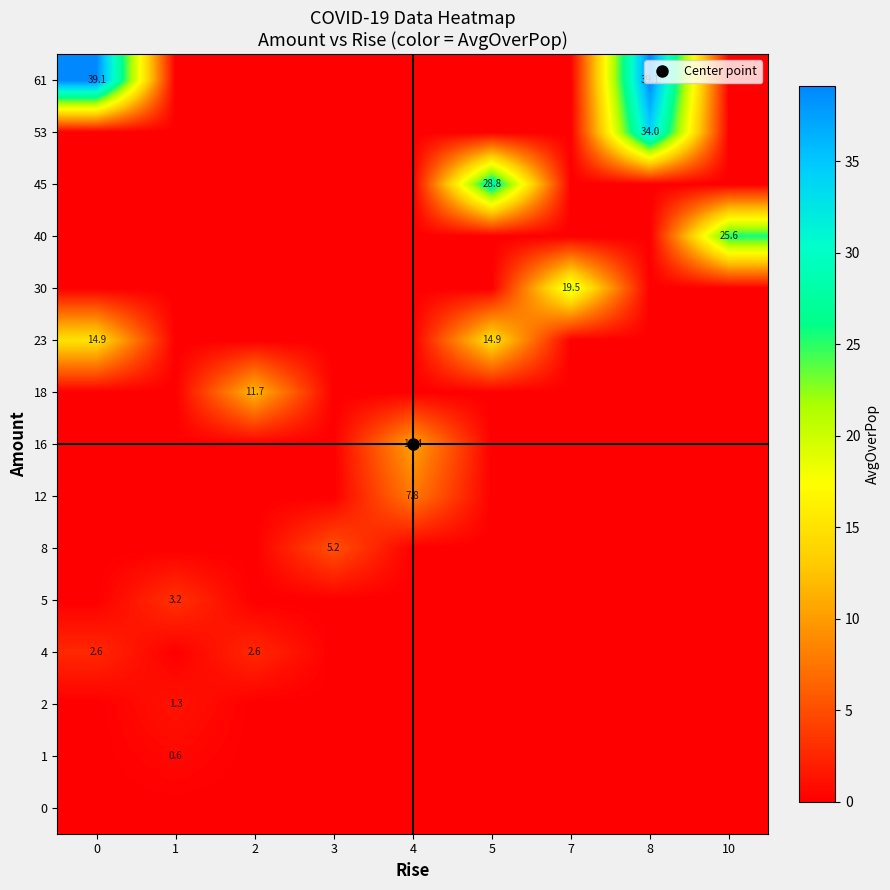

The 18 series shows 0.0 at 5. True or false?

True